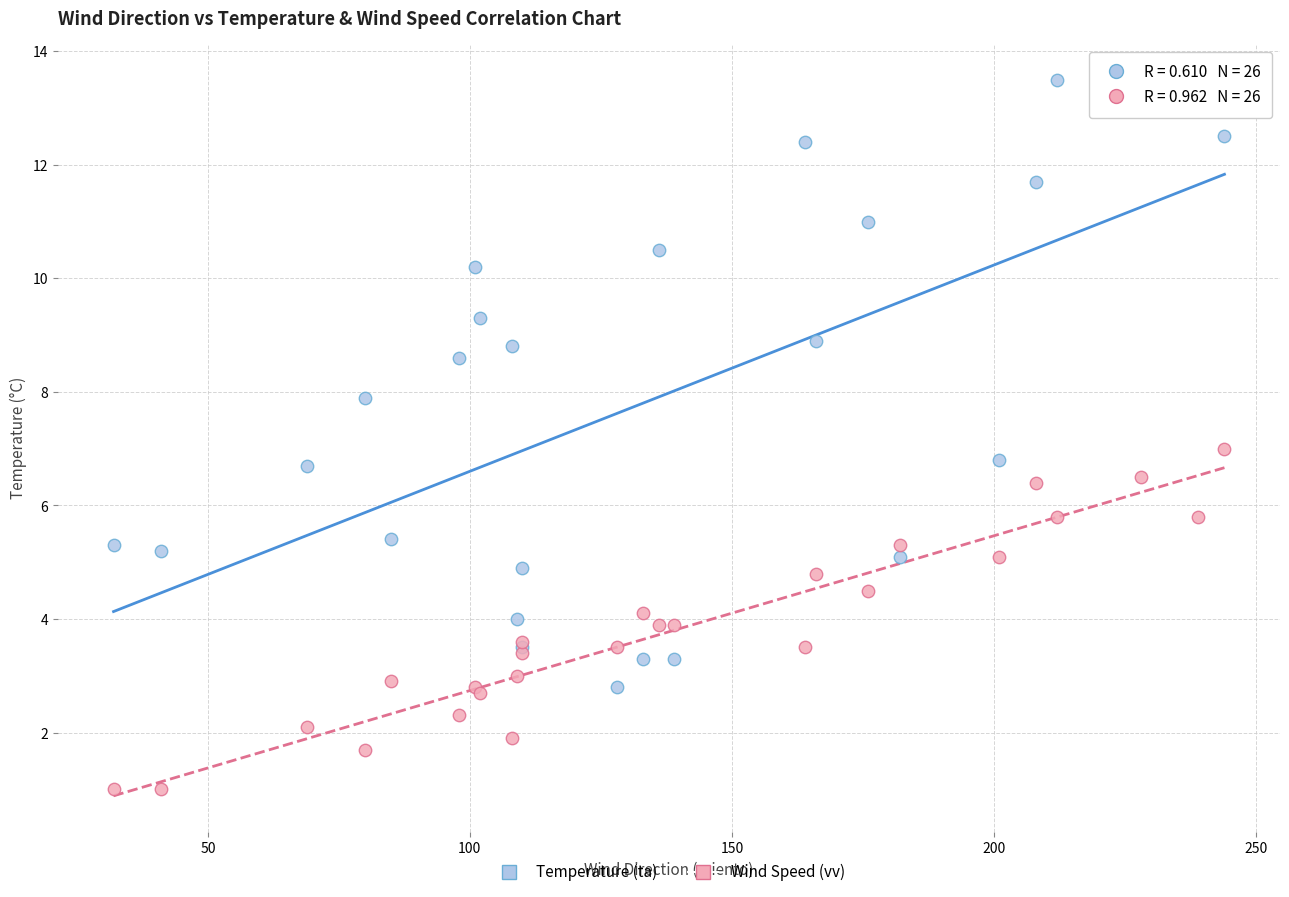

Which series reaches the maximum Y coordinate?

Temperature (ta)